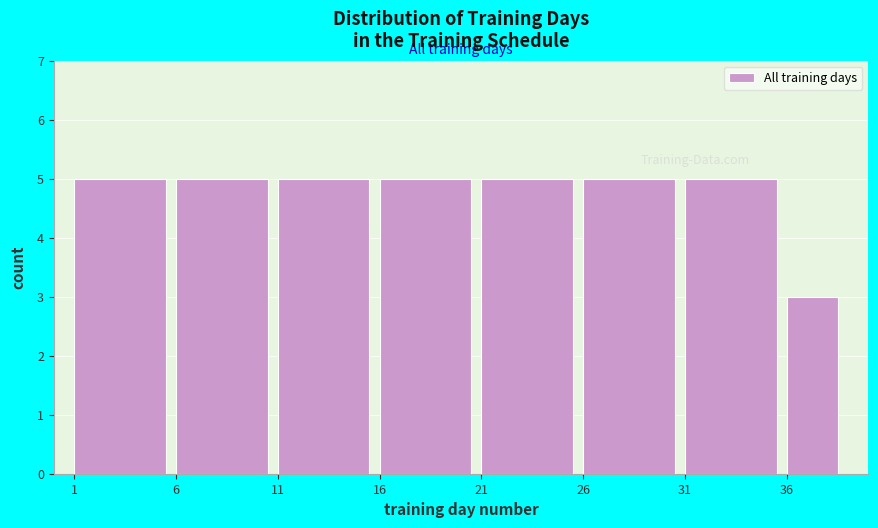

What is the height of the bar covering 36 to 39 on the x-axis? The values are not printed on the chart, so give them approximately, as read against the axis.

3